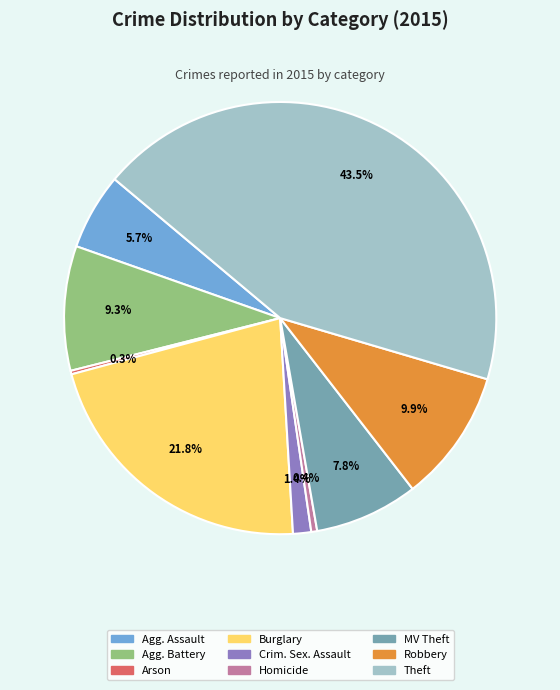

Which category has the biggest portion of the pie?

Theft